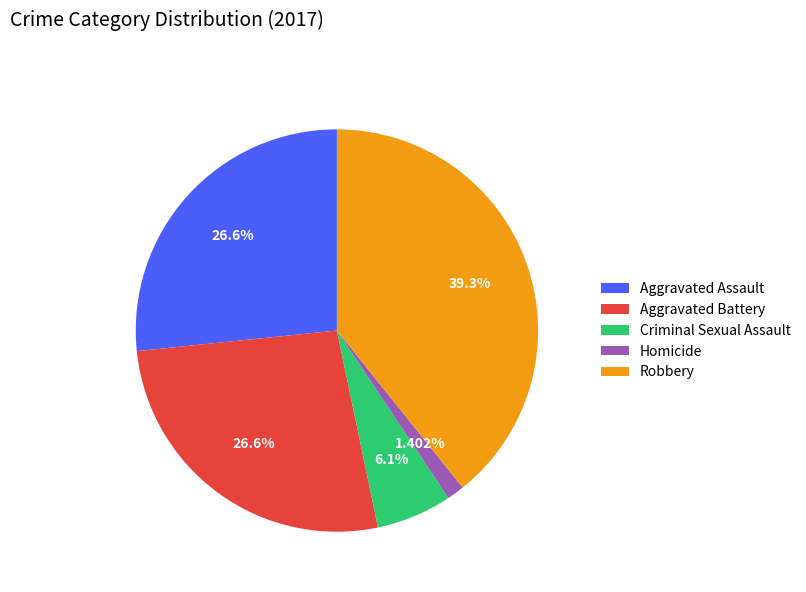

To the nearest percent, what percentage of the pie is Criminal Sexual Assault?

6%